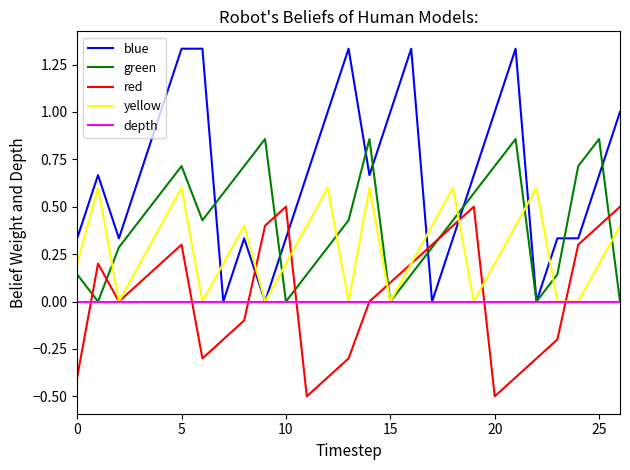

Rank the series by their maximum value, from highest to lowest.

blue, green, yellow, red, depth